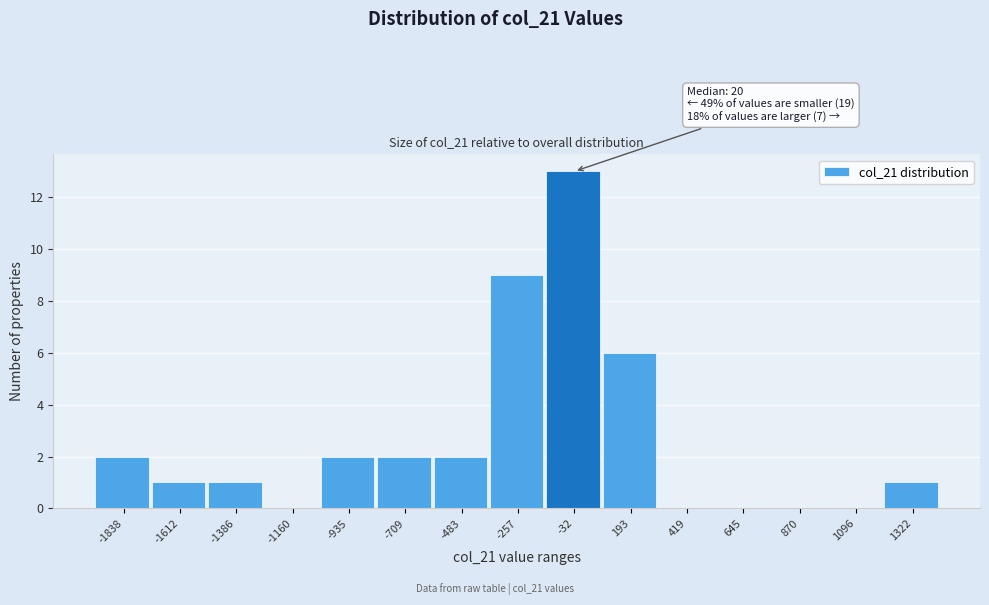

Reading left to right, what are all the values shown in this chart?

-1838=2	-1612=1	-1386=1	-1160=0	-935=2	-709=2	-483=2	-257=9	-32=13	193=6	419=0	645=0	870=0	1096=0	1322=1